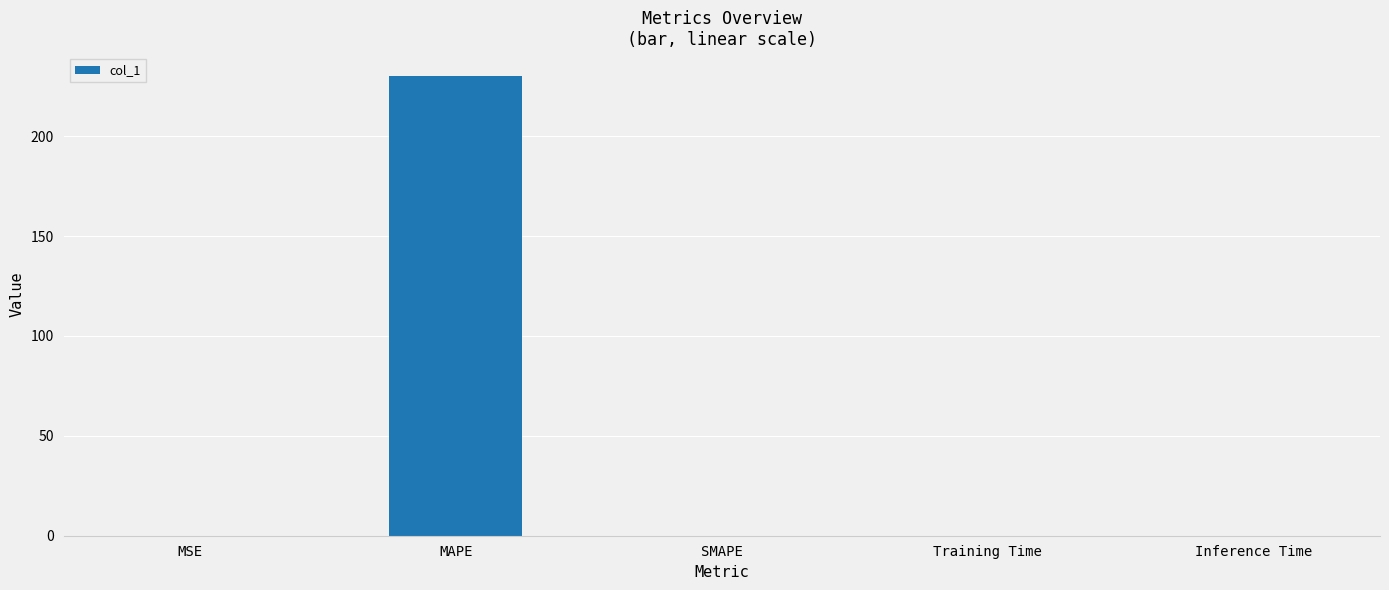

The chart shows a value of 0.0 at Inference Time. True or false?

True